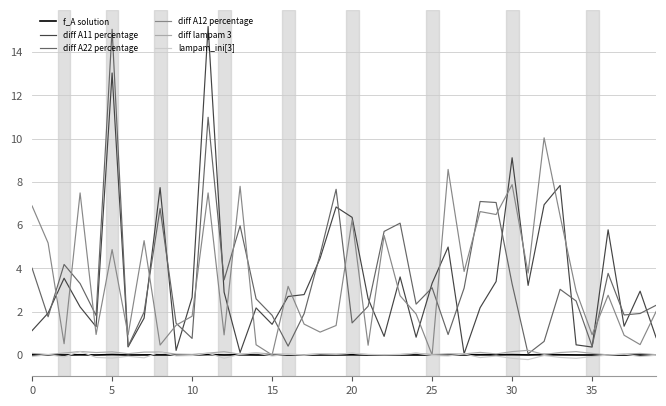

True or false: diff A22 percentage has a value of 1.4 at 30.

False